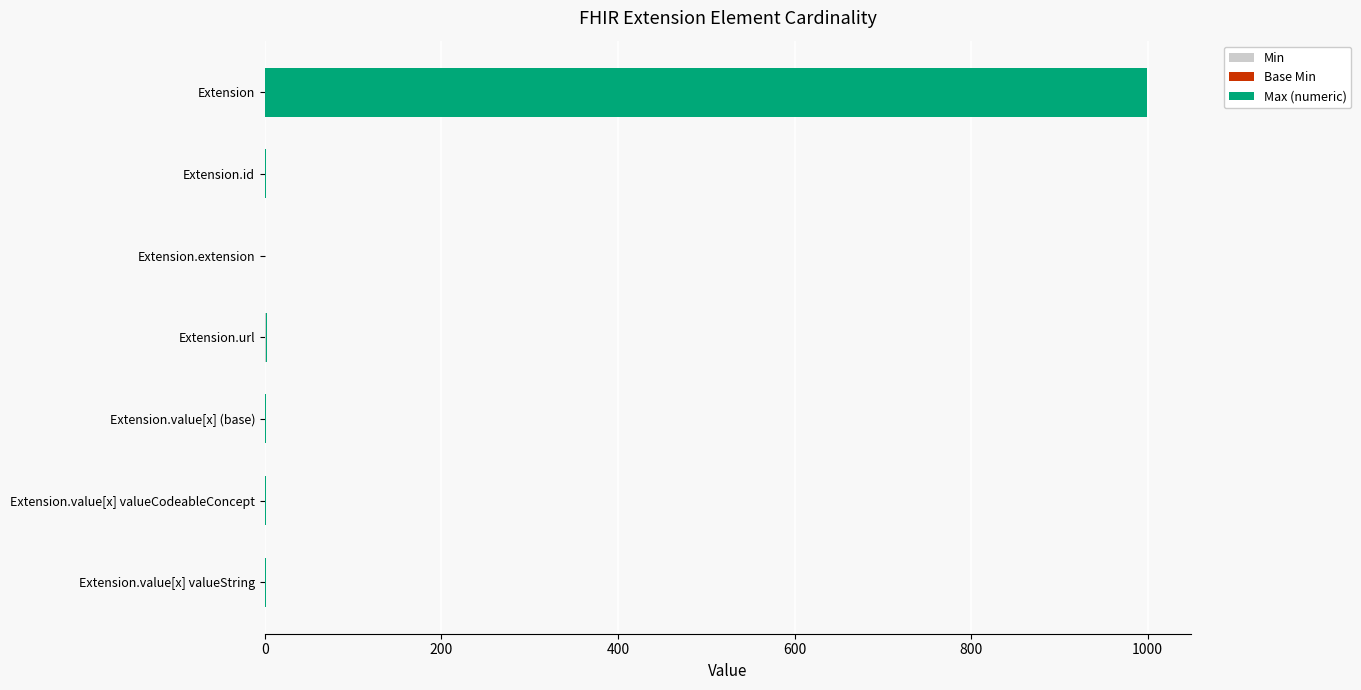

At which category is the sum across all series the highest?

Extension